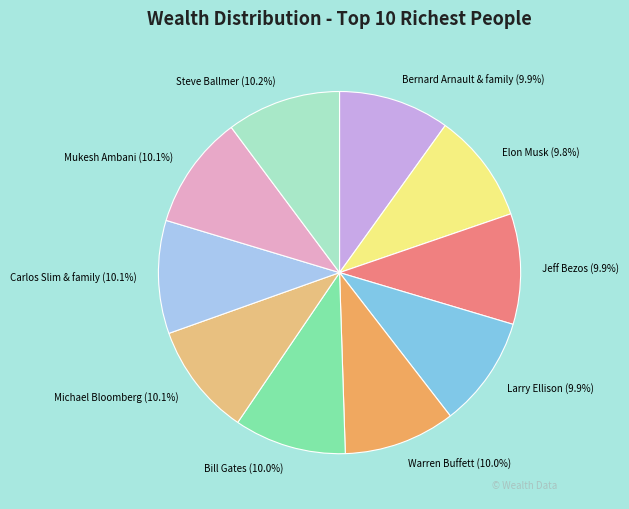

What is the ratio of the value at Jeff Bezos (9.9%) to the value at Warren Buffett (10.0%)?

1.0